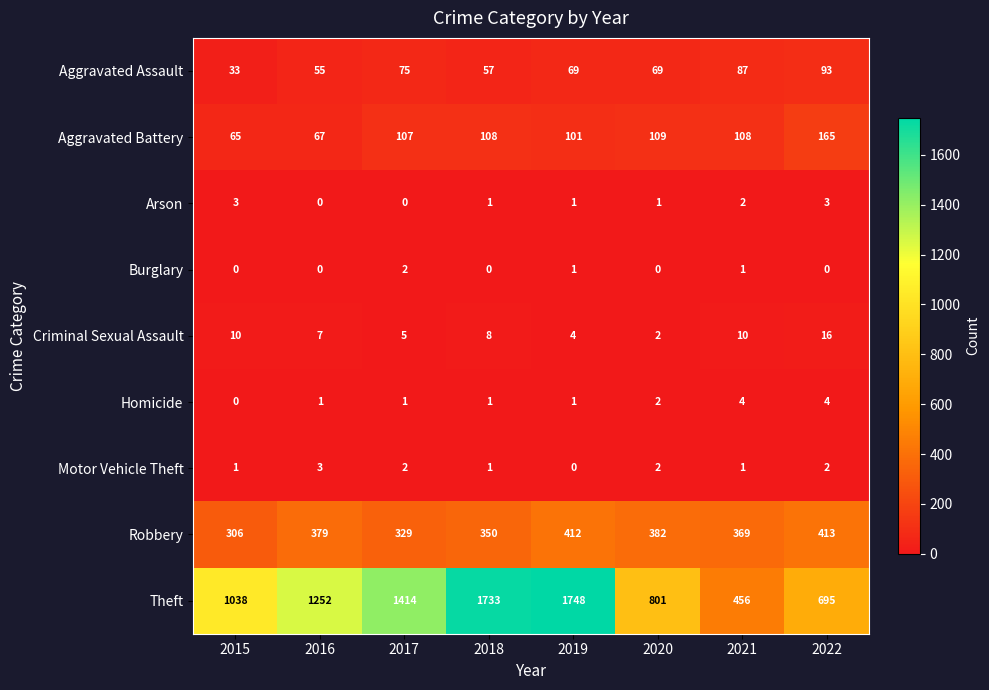

Which series changed the most between 2015 and 2020?

Theft